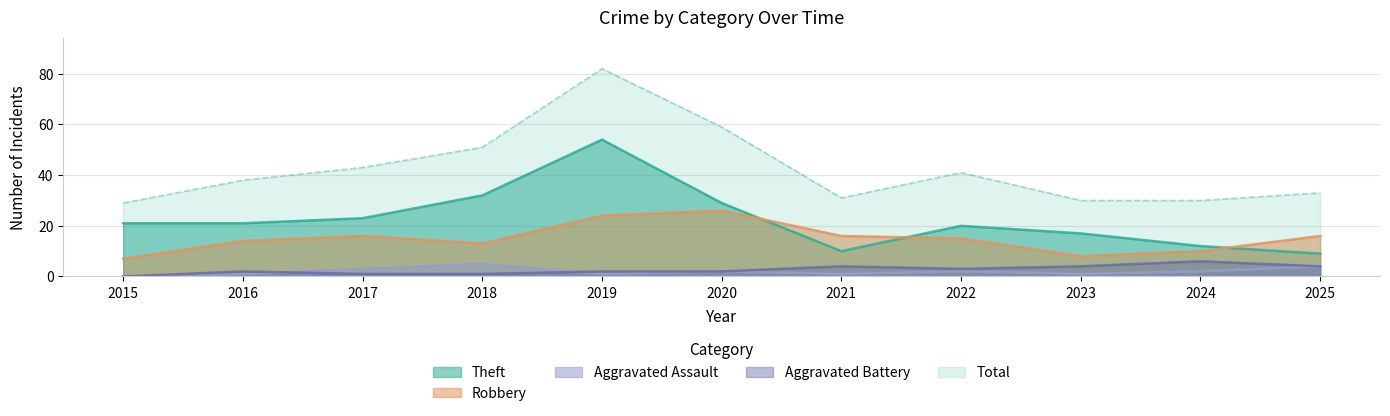

What is the highest value of the Aggravated Assault series?

5